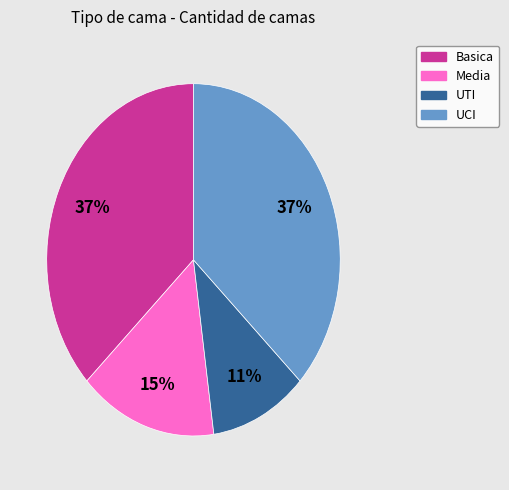

Which slice is the smallest?

UTI